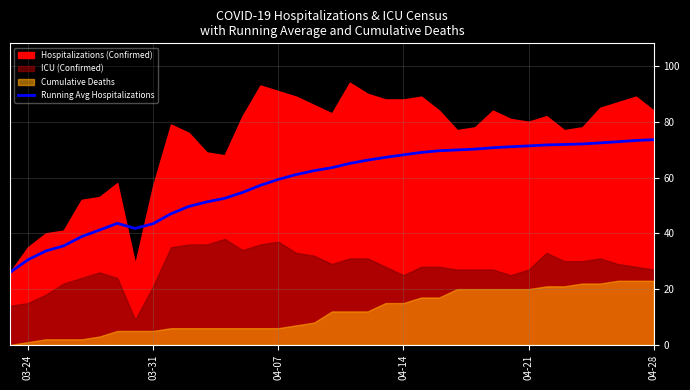

What is the lowest value of the Running Avg Hospitalizations series?

26.0